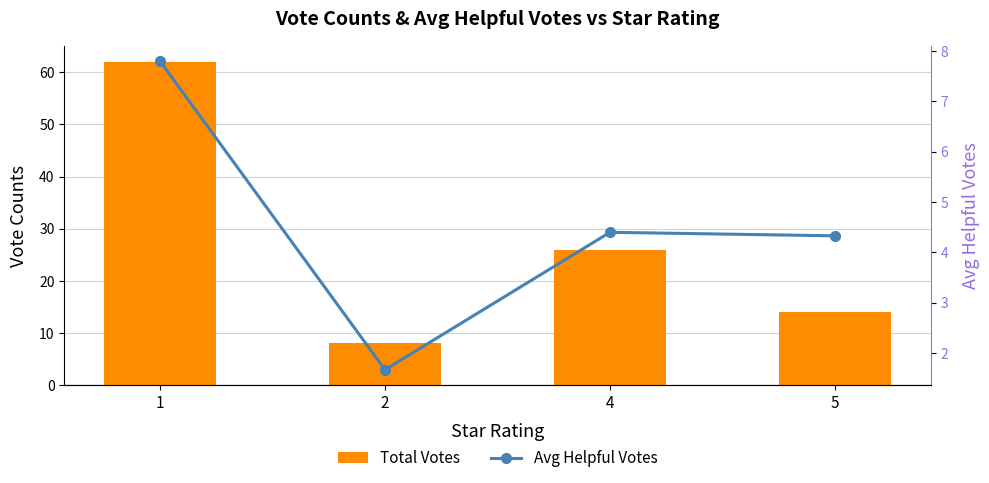

Does the chart contain any negative values?

No